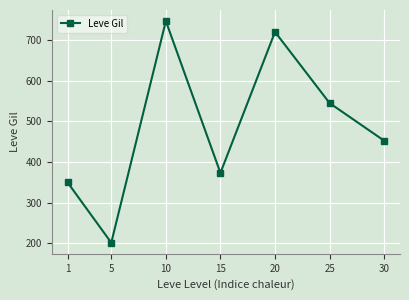

Reading left to right, what are all the values shown in this chart?

1=349.8	5=201.7	10=746.7	15=373.3	20=720.0	25=545.0	30=452.5